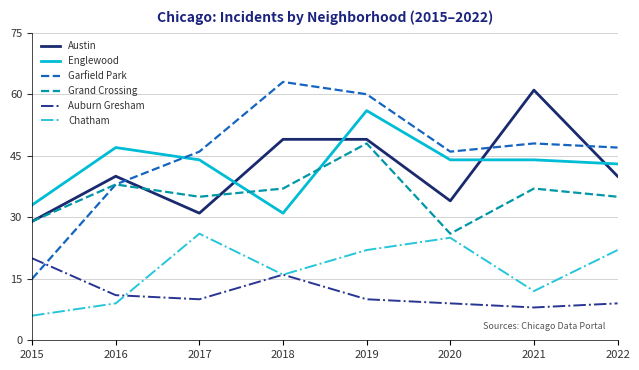

Between which two adjacent categories do Englewood and Garfield Park first intersect?

2016 and 2017